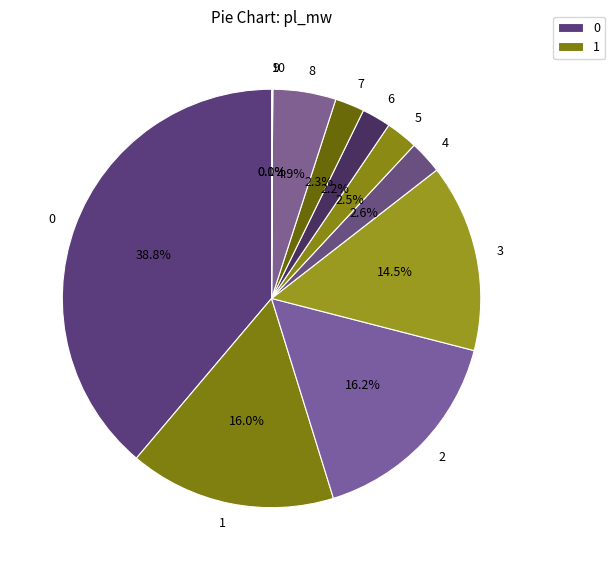

Is it true that 2 is 26% of the pie?

False